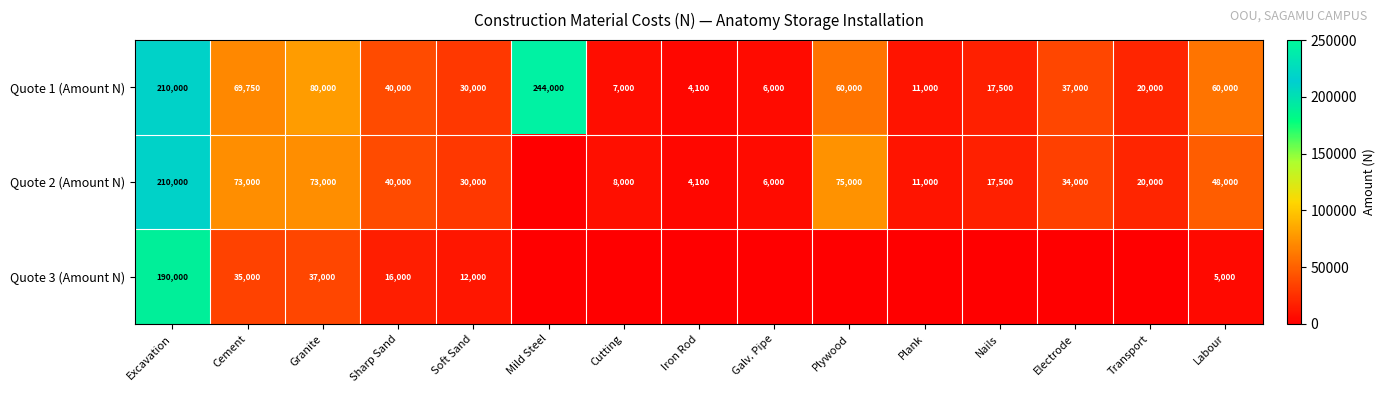

What is the average value of the Quote 1 (Amount N) series?

59757